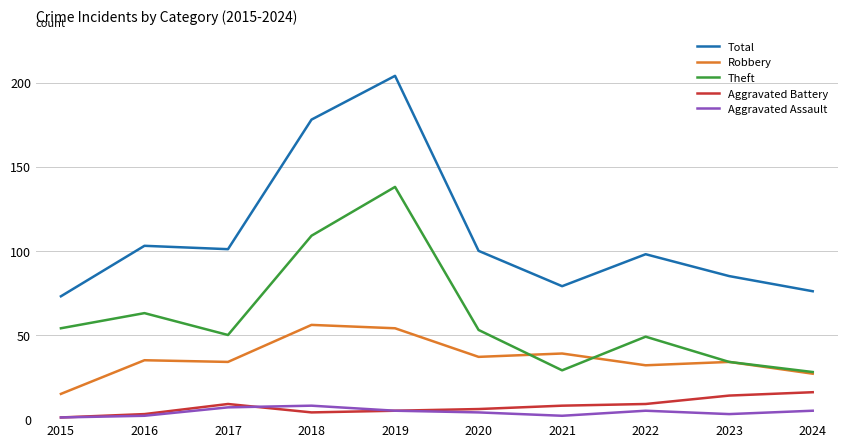

Is this an area chart (filled region under the line)?

No